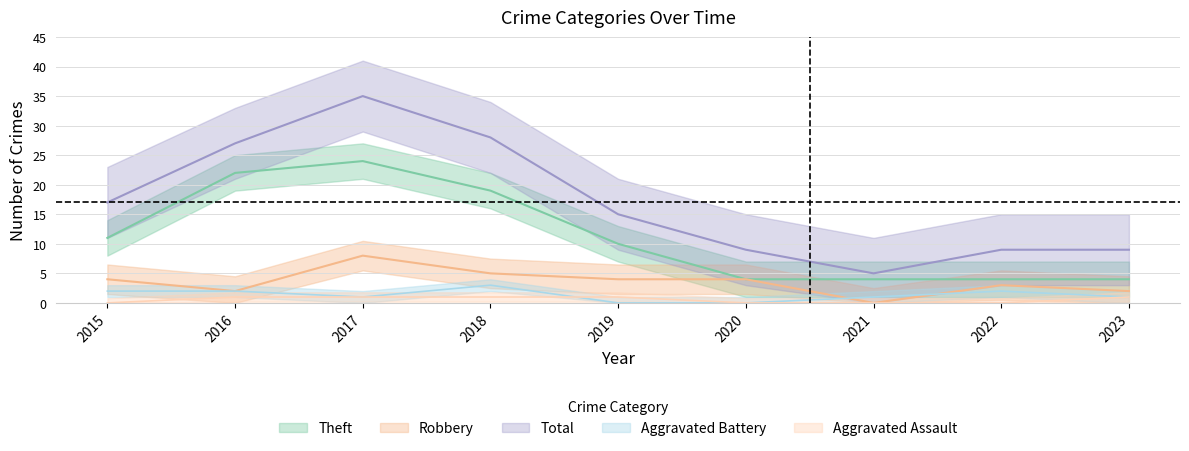

Between 2021 and 2023, which series saw the biggest shift?

Total